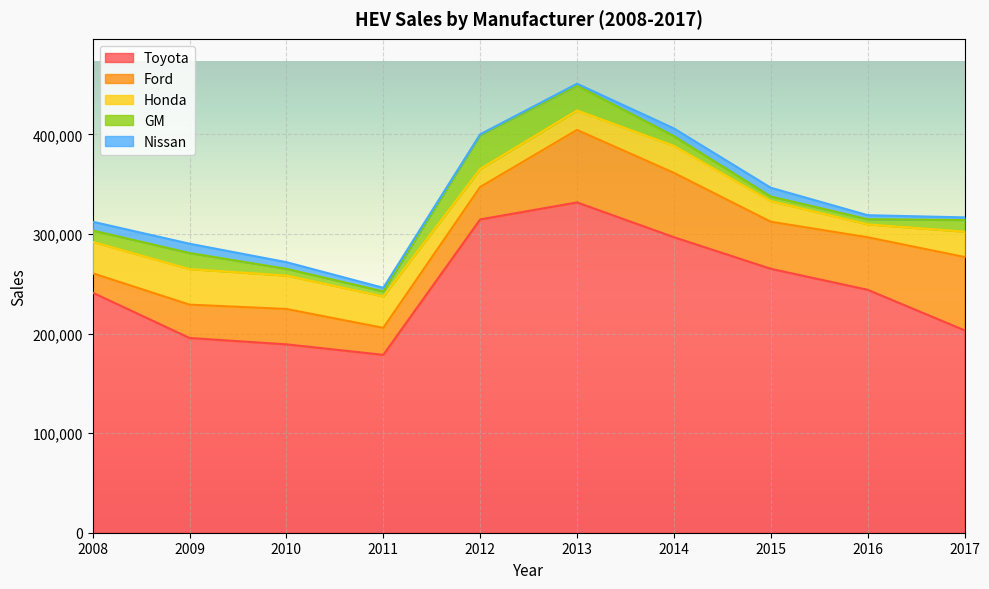

At which label is Nissan closest to 5075?

2016